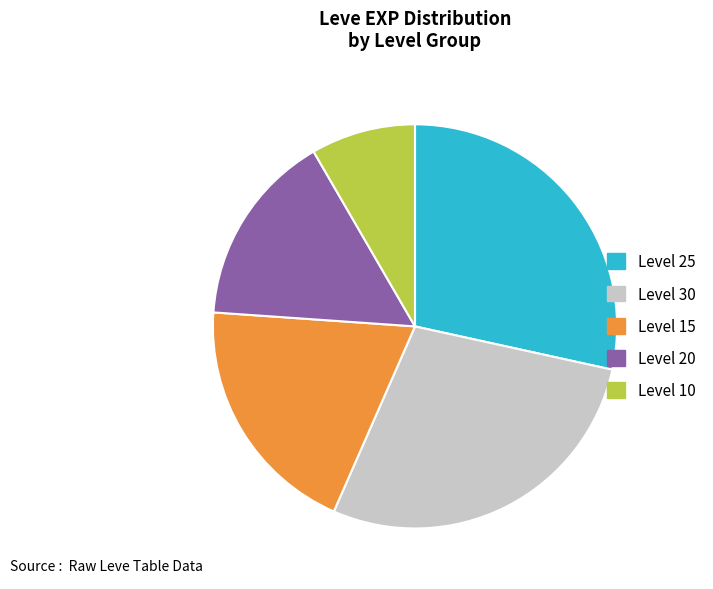

Is there any slice that represents more than half of the pie?

No